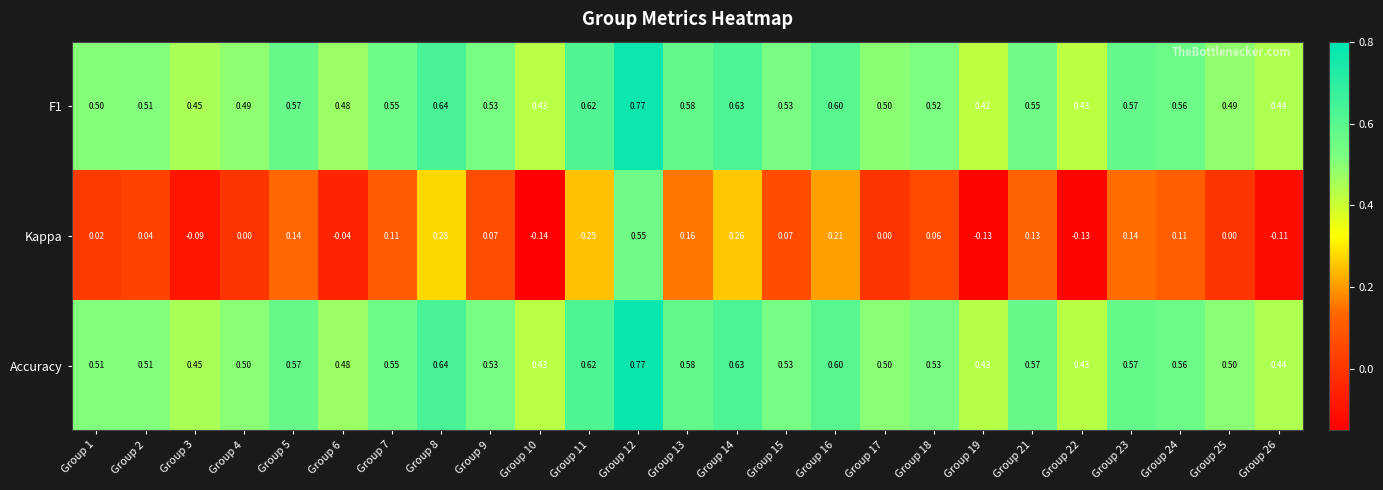

Which series has the widest spread of values?

Kappa